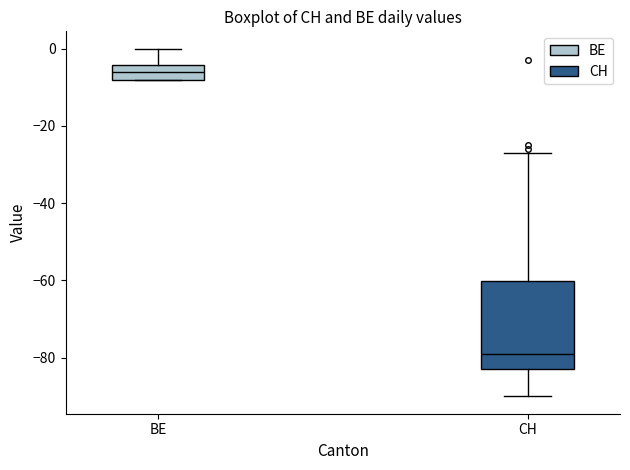

Reading left to right, transcribe this box plot: for each box, give where its median line is, the range the box spans, and where its two whiskers end, as read against the y-axis. The values are not printed on the chart, so give them approximately, as read against the axis.

BE: median -6, box -8 to -4, whiskers -8 to 0
CH: median -78, box -82 to -60, whiskers -90 to -26